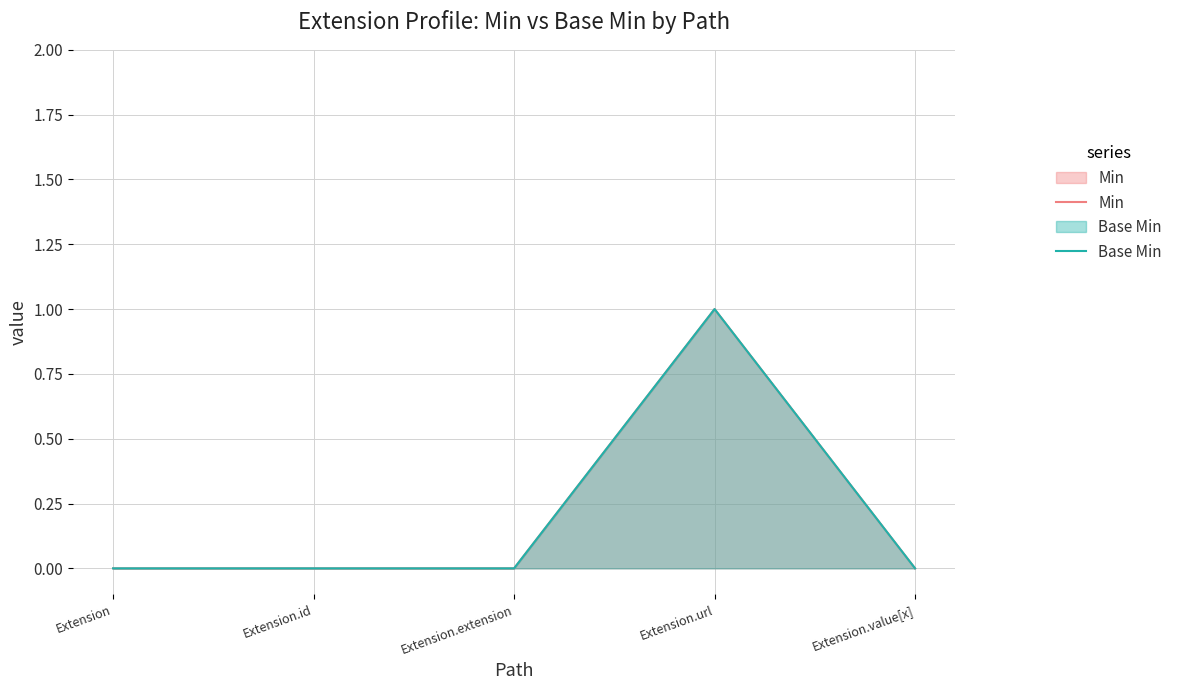

List the labels in order of Min value, smallest first.

Extension, Extension.id, Extension.extension, Extension.value[x], Extension.url